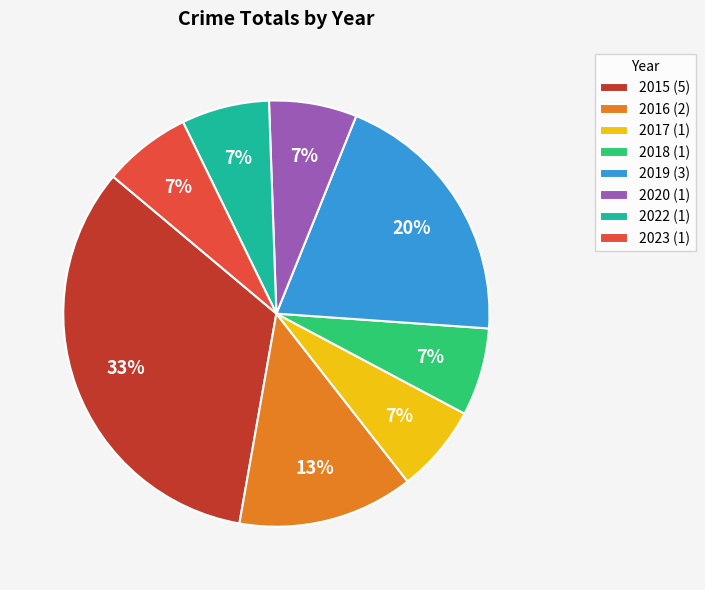

Does 2019 represent more than half of the total?

No